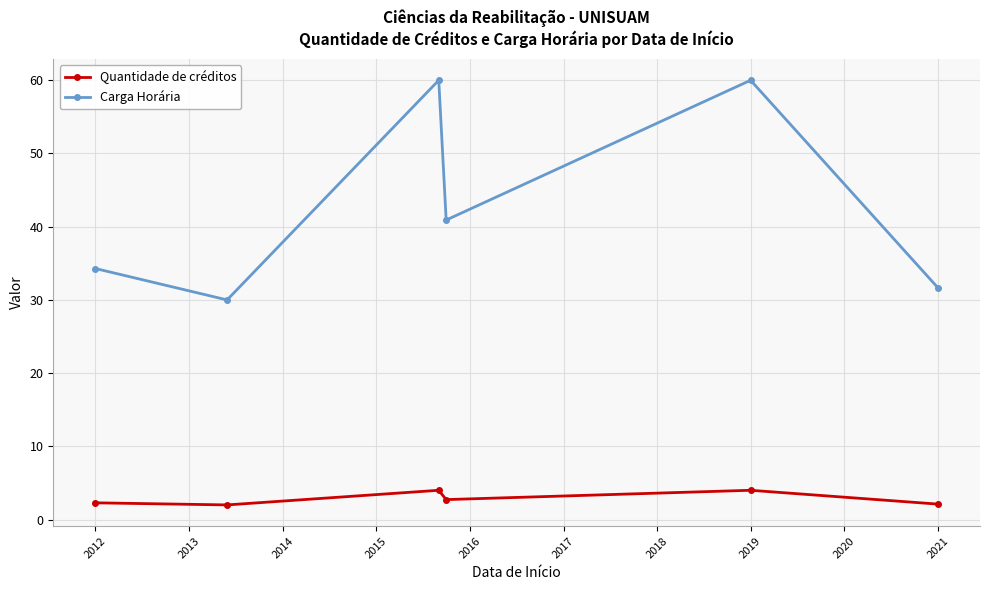

Which series has the largest range (max minus min)?

Carga Horária